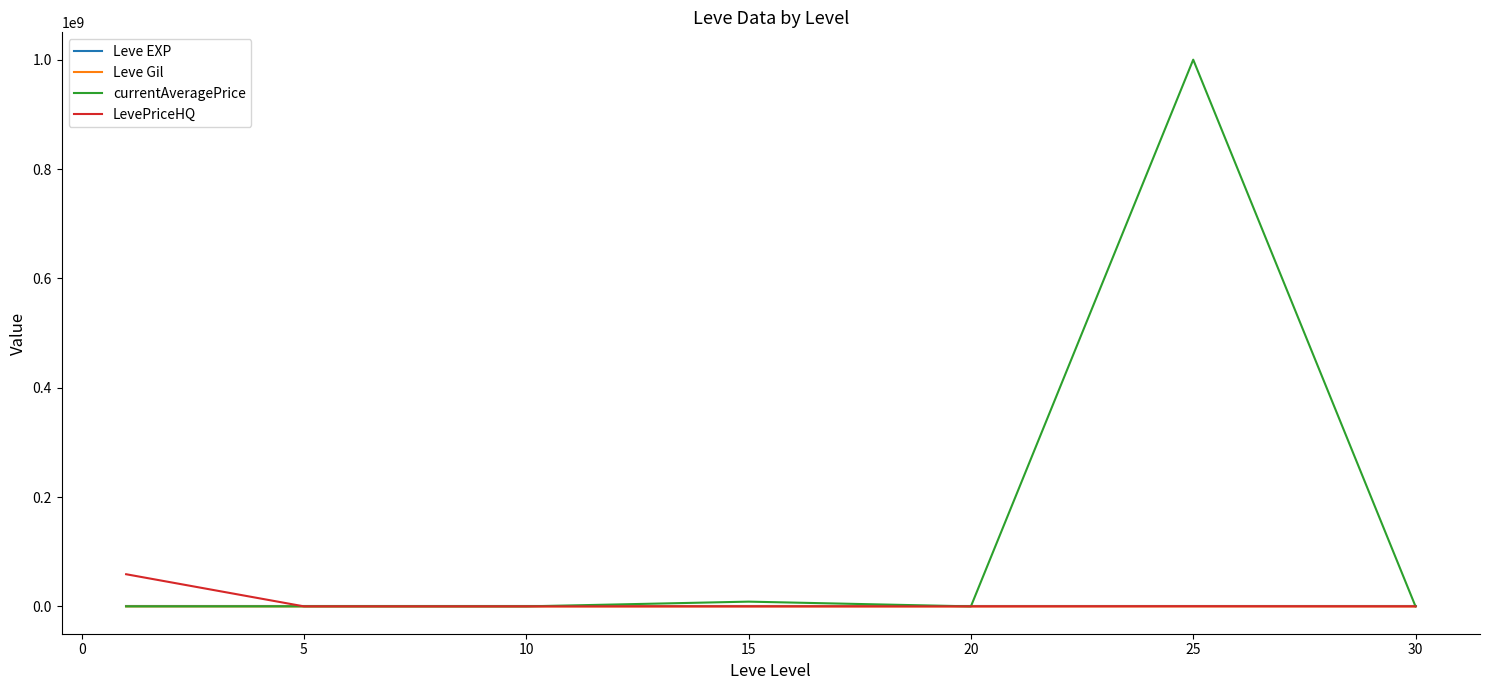

Which series has the largest range (max minus min)?

currentAveragePrice